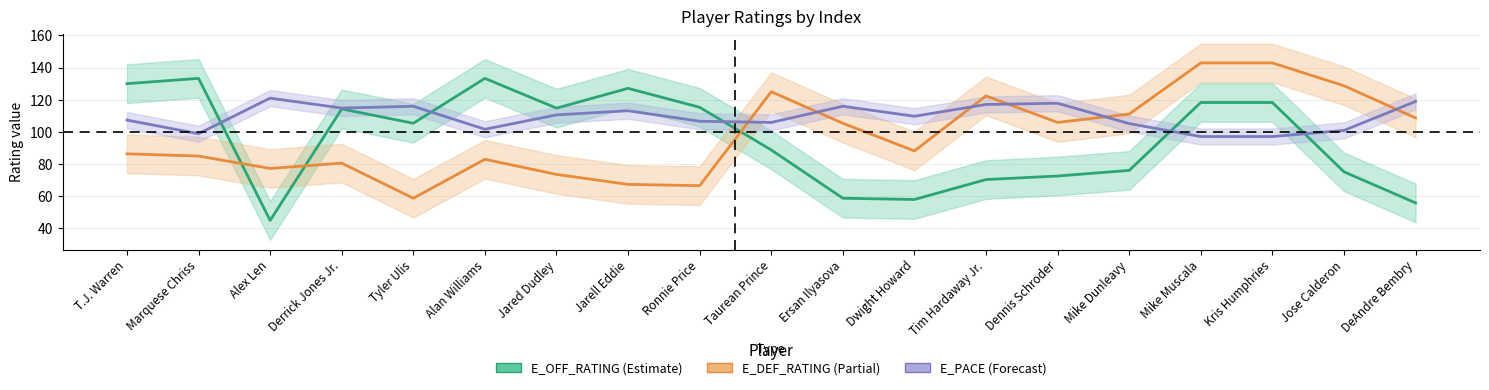

What is the average value of the E_PACE series?

109.3